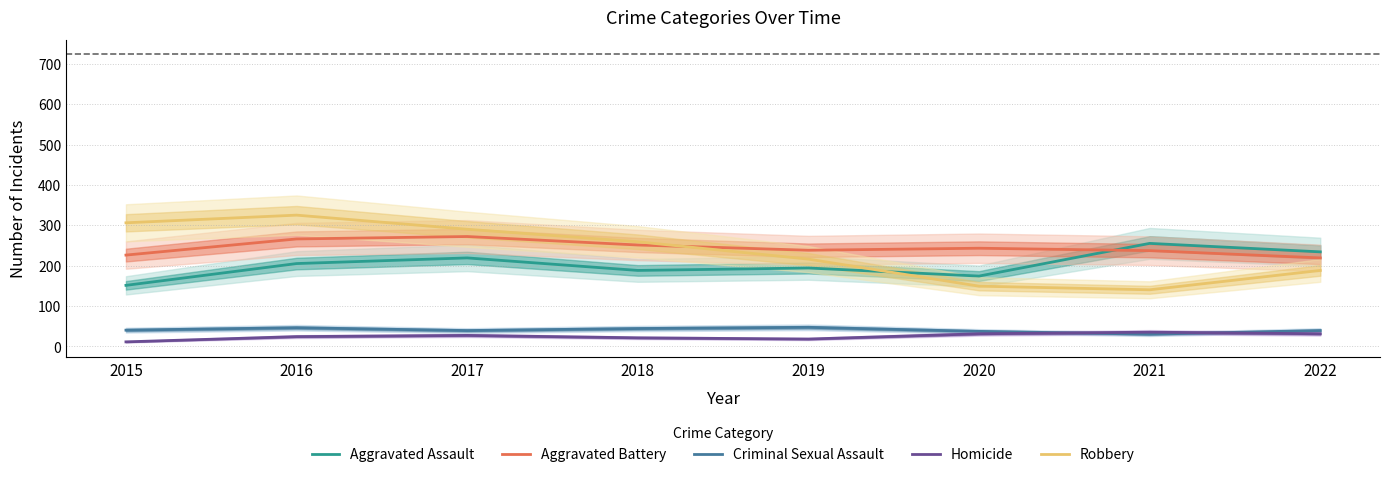

What is the difference between the maximum and minimum values in the Robbery series?

185